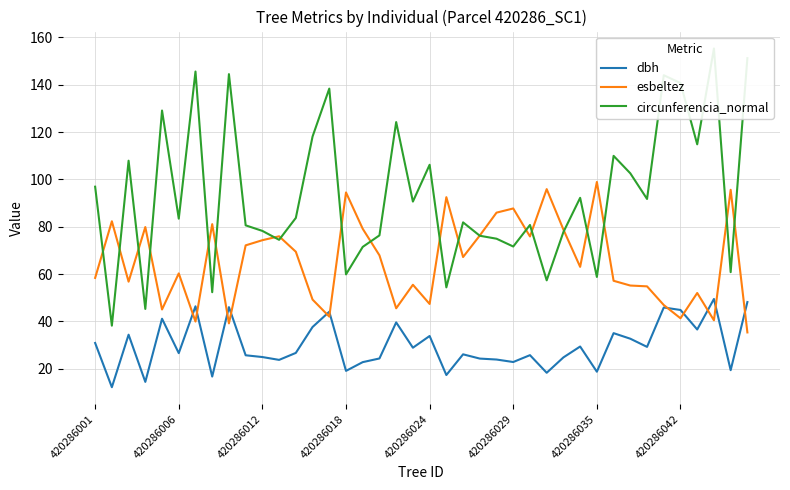

The dbh series shows 42.9 at 420286006. True or false?

False